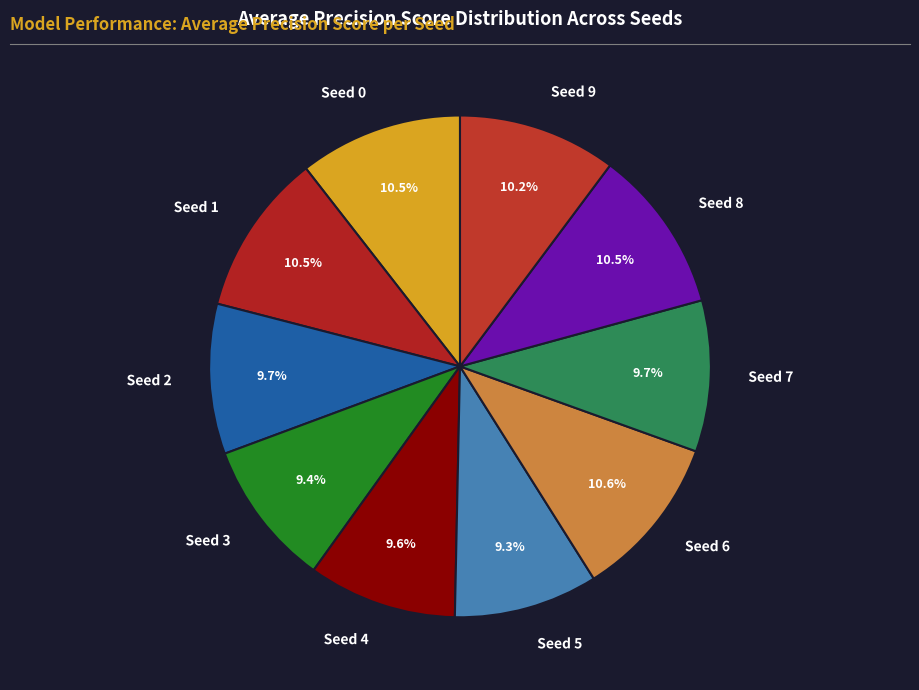

Which has a higher value, Seed 2 or Seed 0?

Seed 0